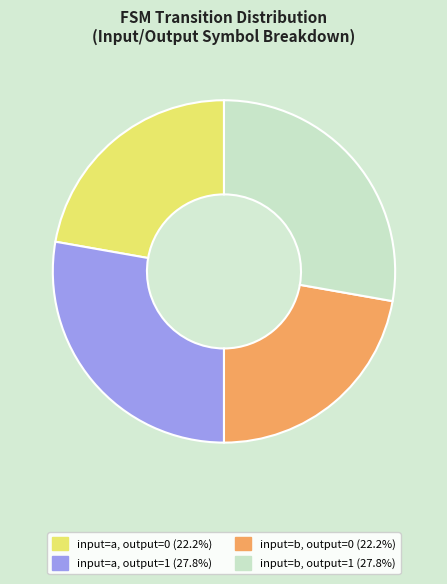

Approximately how many times larger is the value at input=b, output=1 compared to input=b, output=0?

1.3